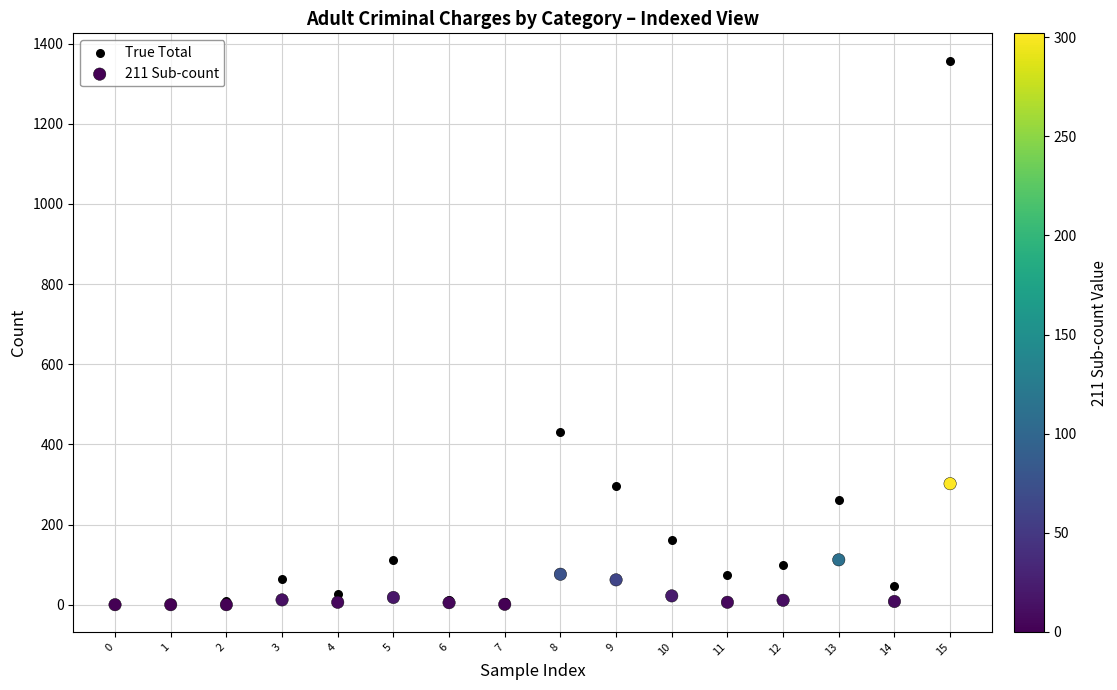

Which series has the largest Y range (max minus min)?

True Total